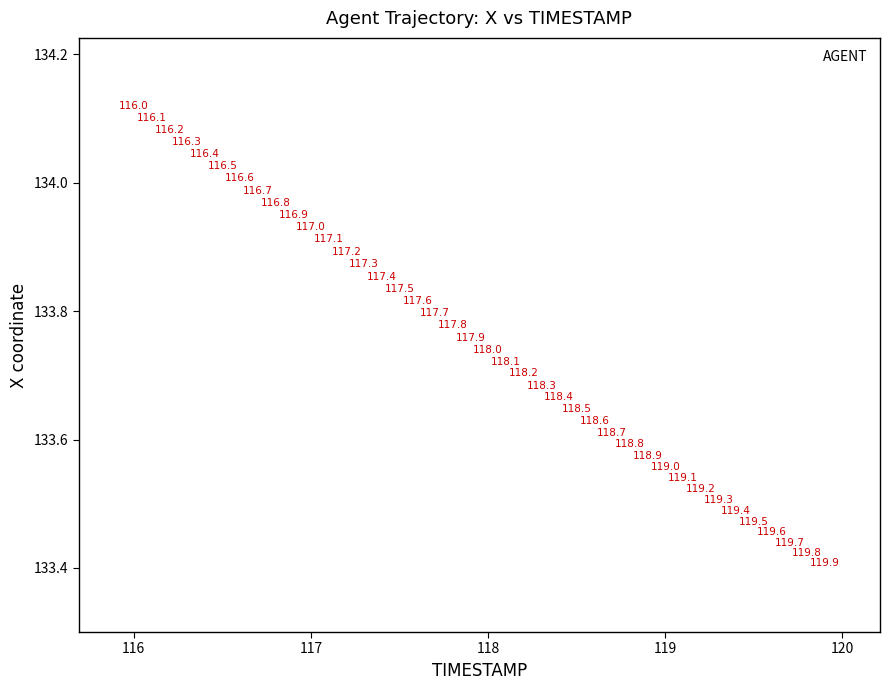

What is the range of X values (max minus min)?

3.9